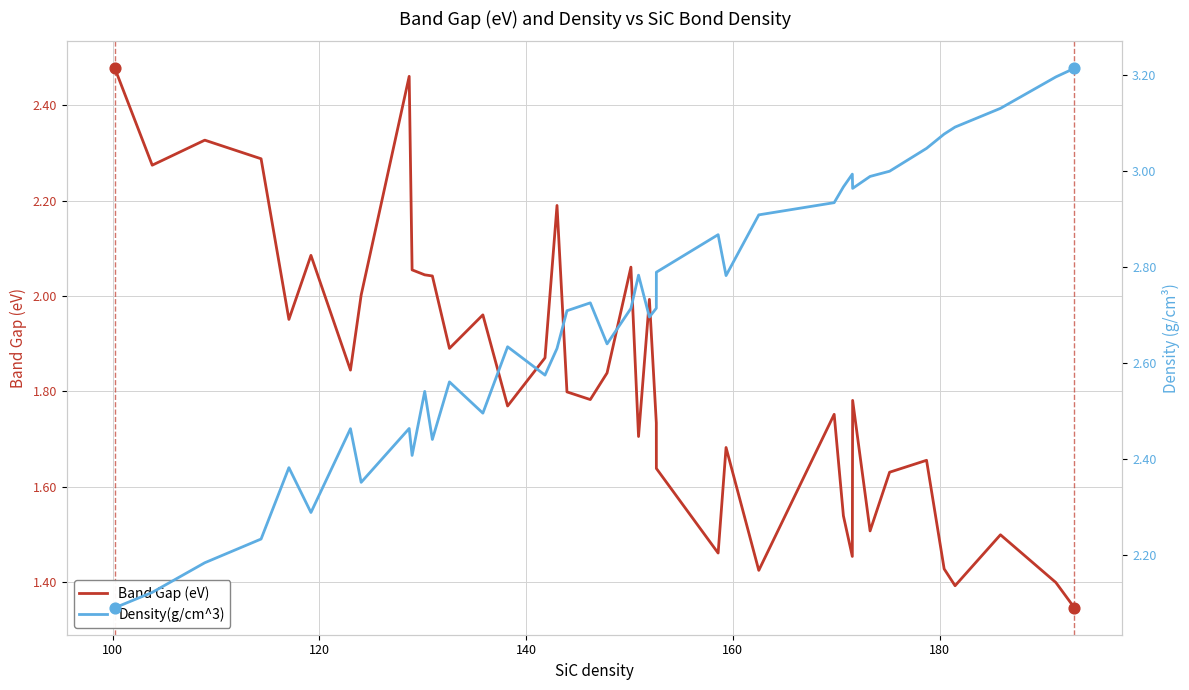

Is the value of Band Gap (eV) at 9 greater than the value of Density(g/cm^3) at 11?

No